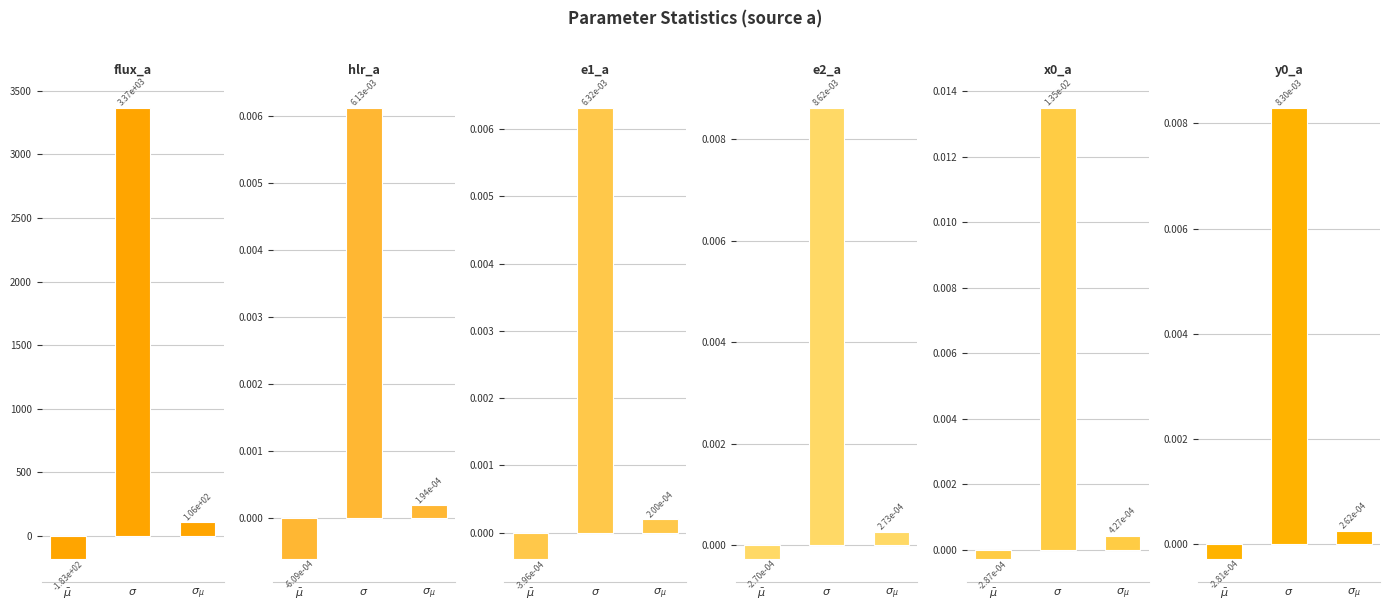

How many bars are there in total?

18